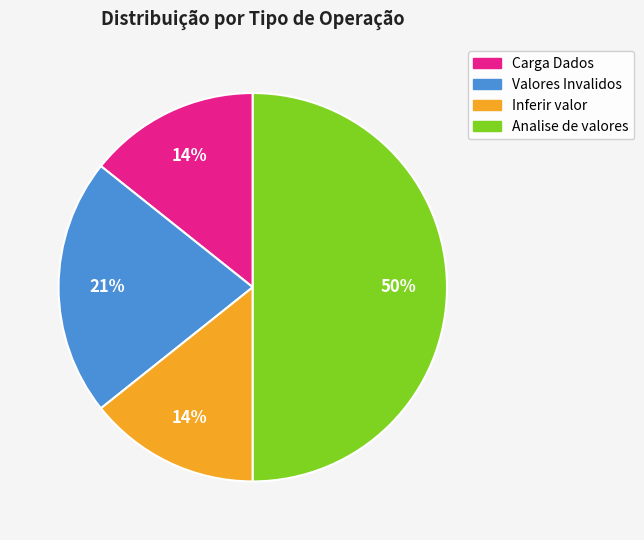

Is it true that Carga Dados is 14% of the pie?

True